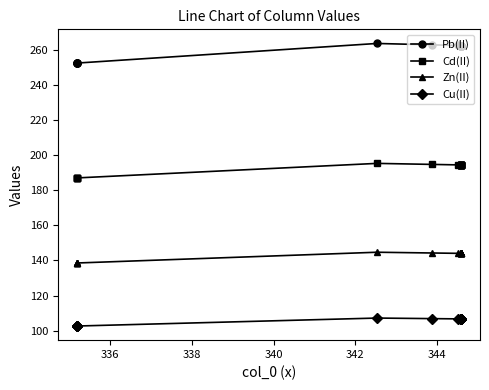

How many lines are shown in the chart?

4